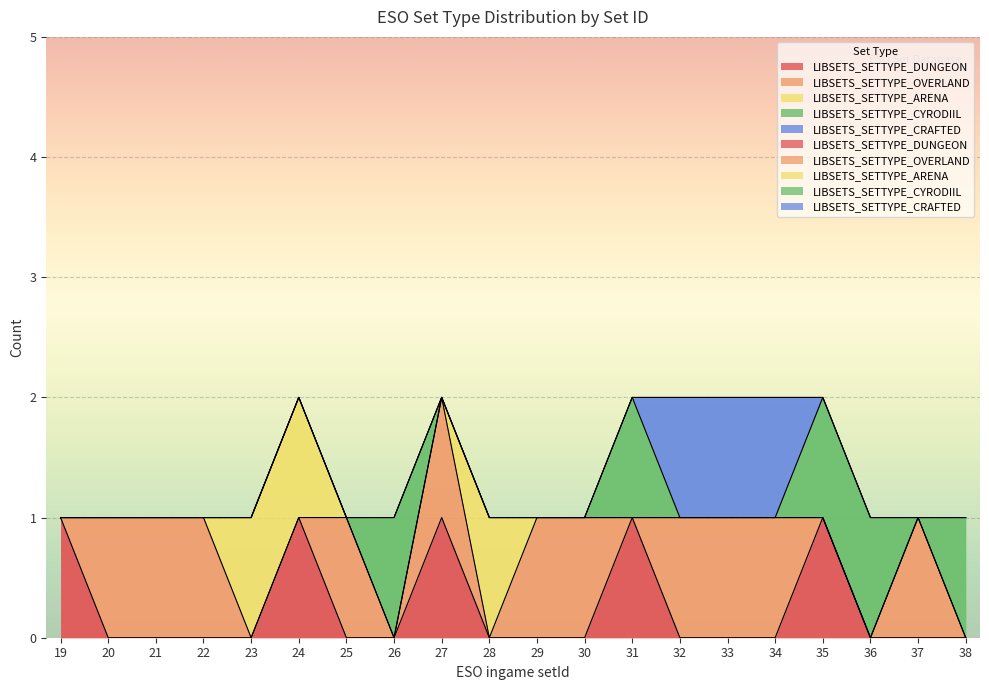

What is the difference between the LIBSETS_SETTYPE_CYRODIIL values at 26 and 23?

1